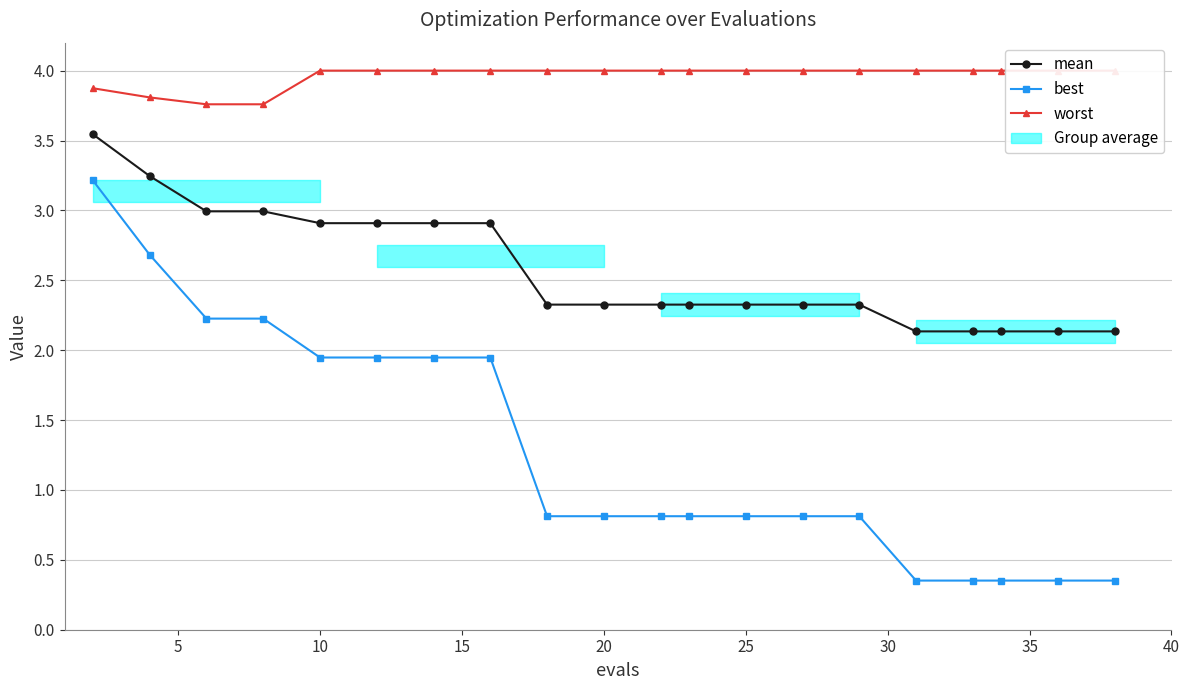

The mean series shows 2.3 at 20. True or false?

True